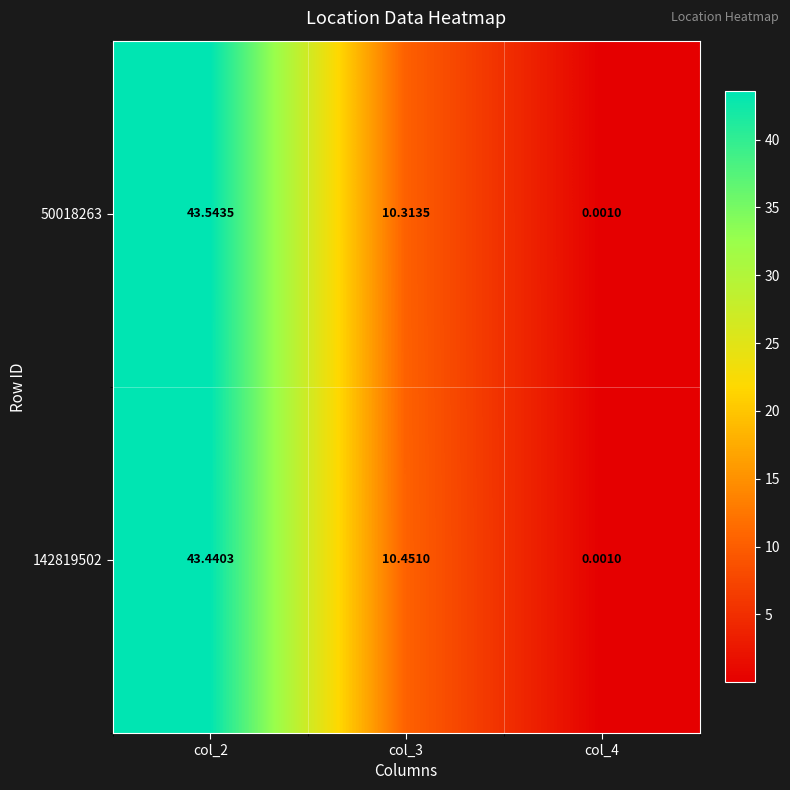

At how many categories does at least one series exceed 11?

1